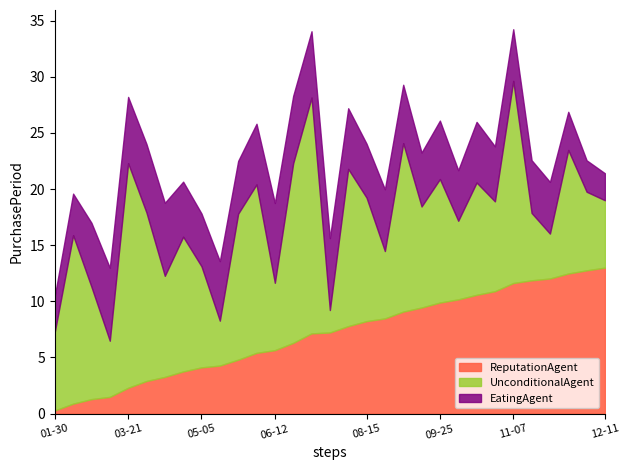

Which has a higher value, 2017-11-13 or 2017-07-19?

2017-07-19